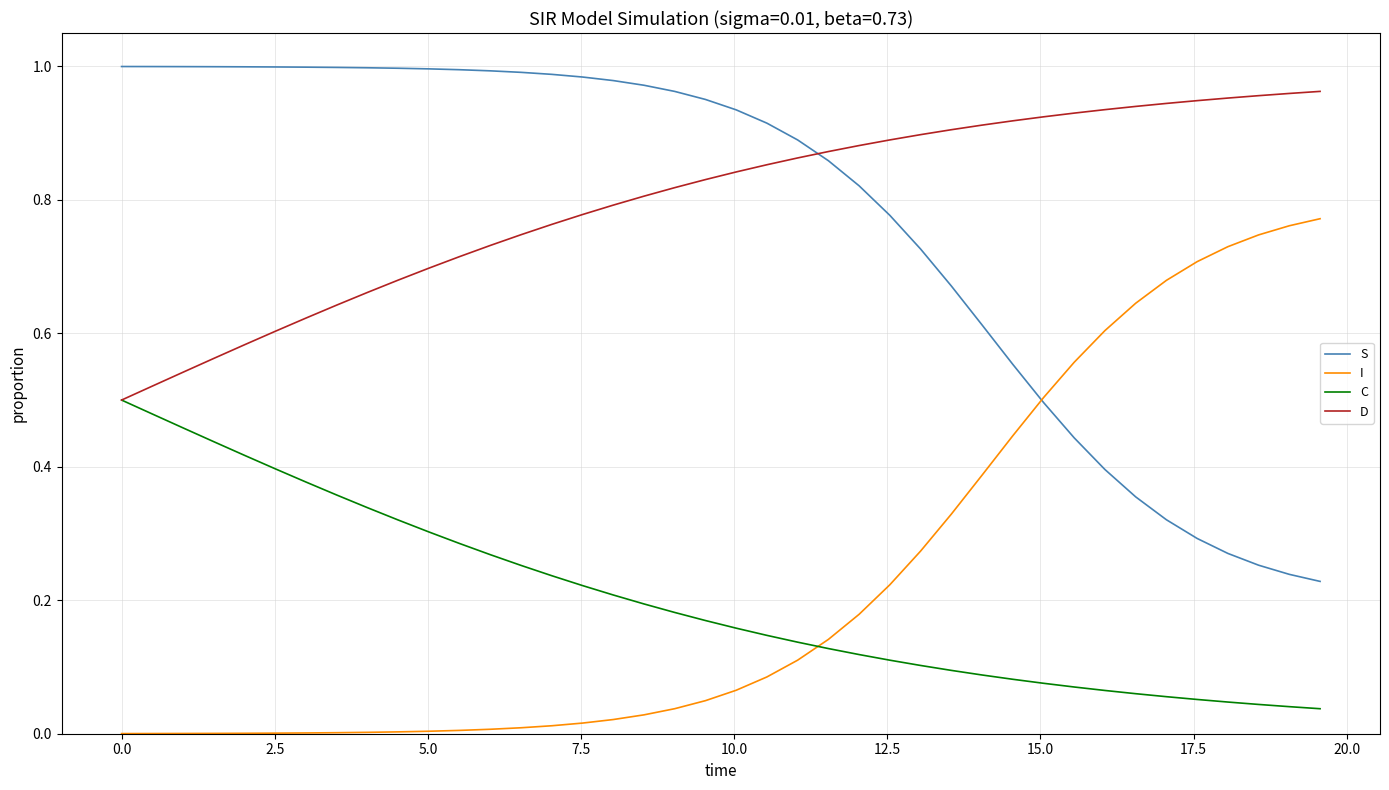

How many times do I and C cross each other?

1